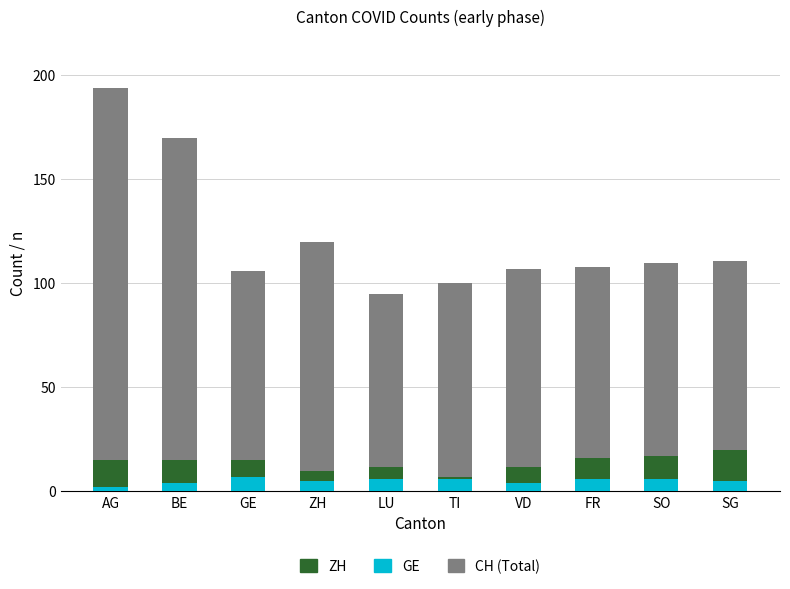

What is the sum of all CH values?

1221